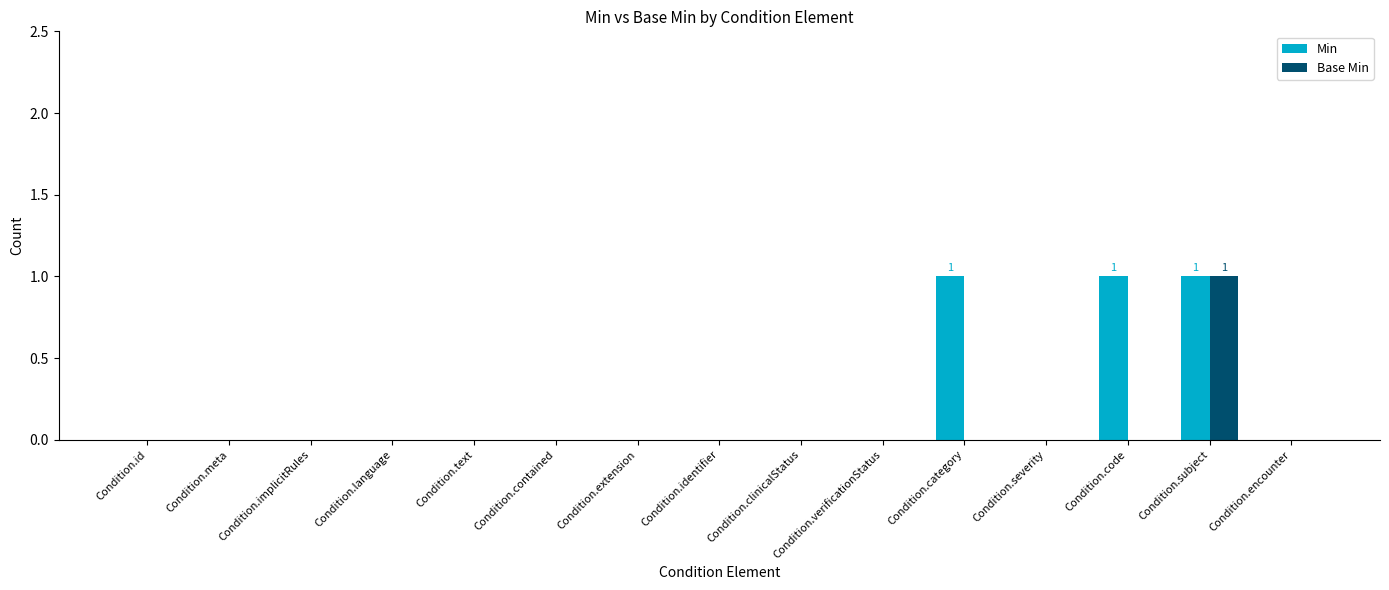

Reading left to right, transcribe all the data shown in this chart.

Min: Condition.id=0	Condition.meta=0	Condition.implicitRules=0	Condition.language=0	Condition.text=0	Condition.contained=0	Condition.extension=0	Condition.identifier=0	Condition.clinicalStatus=0	Condition.verificationStatus=0	Condition.category=1	Condition.severity=0	Condition.code=1	Condition.subject=1	Condition.encounter=0
Base Min: Condition.id=0	Condition.meta=0	Condition.implicitRules=0	Condition.language=0	Condition.text=0	Condition.contained=0	Condition.extension=0	Condition.identifier=0	Condition.clinicalStatus=0	Condition.verificationStatus=0	Condition.category=0	Condition.severity=0	Condition.code=0	Condition.subject=1	Condition.encounter=0